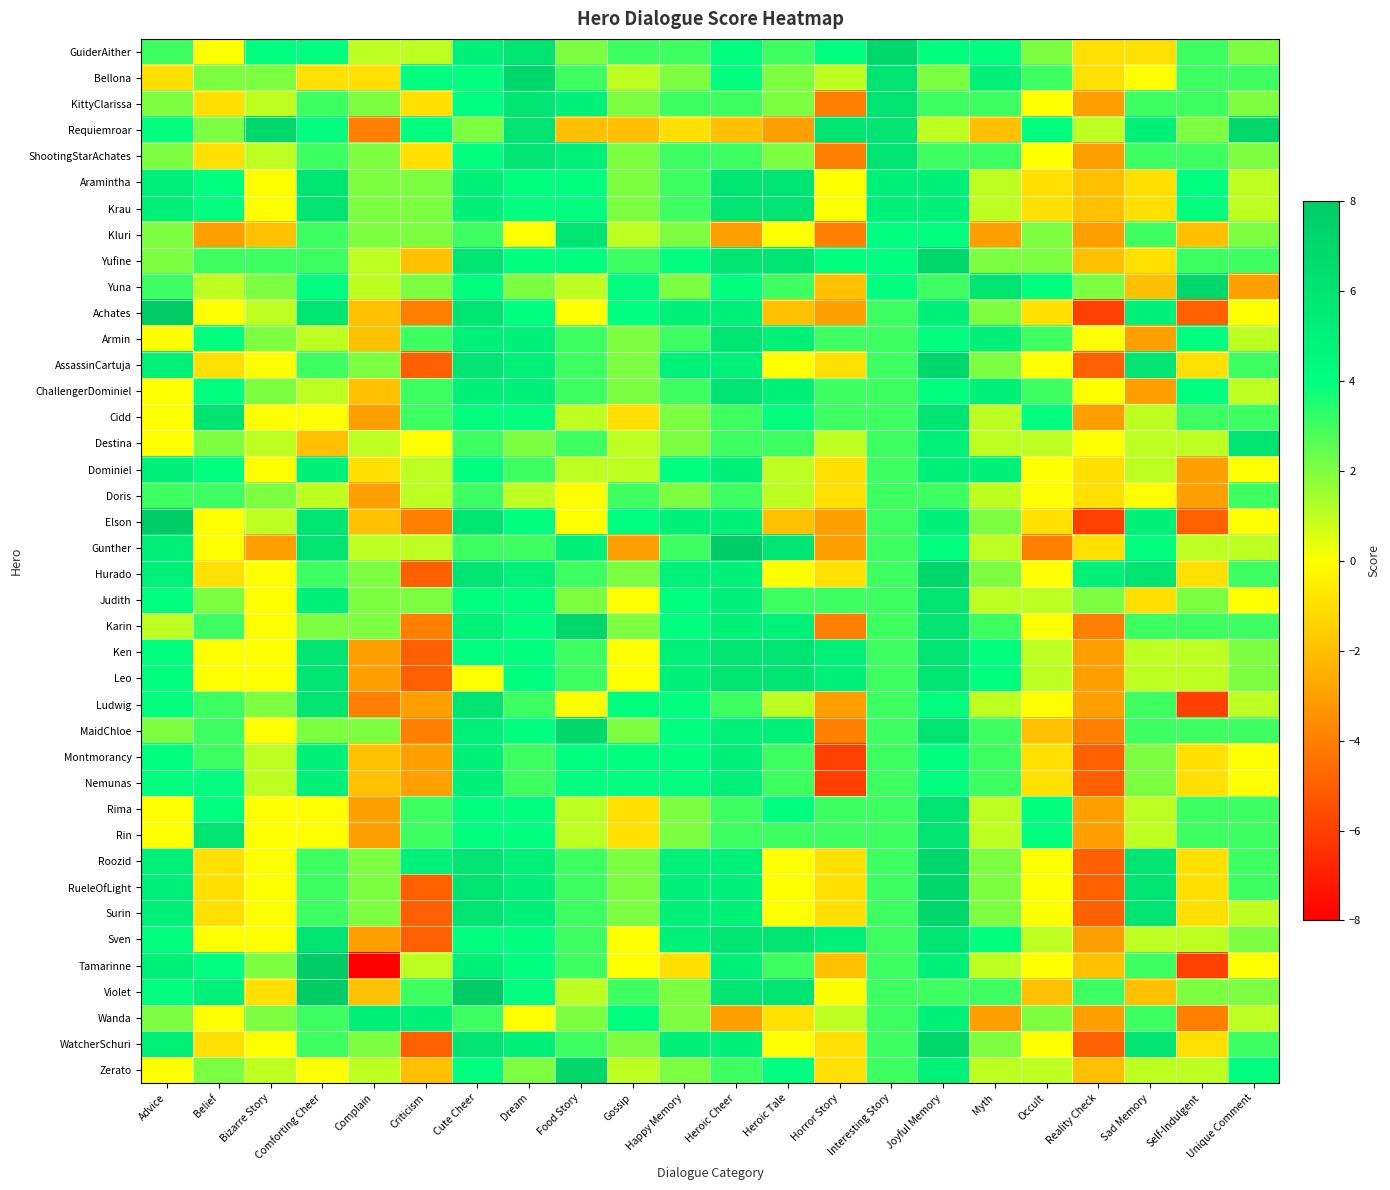

At Self-Indulgent, list the series in order from largest to smallest.

Yuna, Aramintha, Krau, Armin, ChallengerDominiel, GuiderAither, Bellona, KittyClarissa, ShootingStarAchates, Yufine, Cidd, Karin, MaidChloe, Rima, Rin, Requiemroar, Judith, Violet, Destina, Gunther, Ken, Leo, Sven, Zerato, AssassinCartuja, Hurado, Montmorancy, Nemunas, Roozid, RueleOfLight, Surin, WatcherSchuri, Kluri, Dominiel, Doris, Wanda, Achates, Elson, Ludwig, Tamarinne